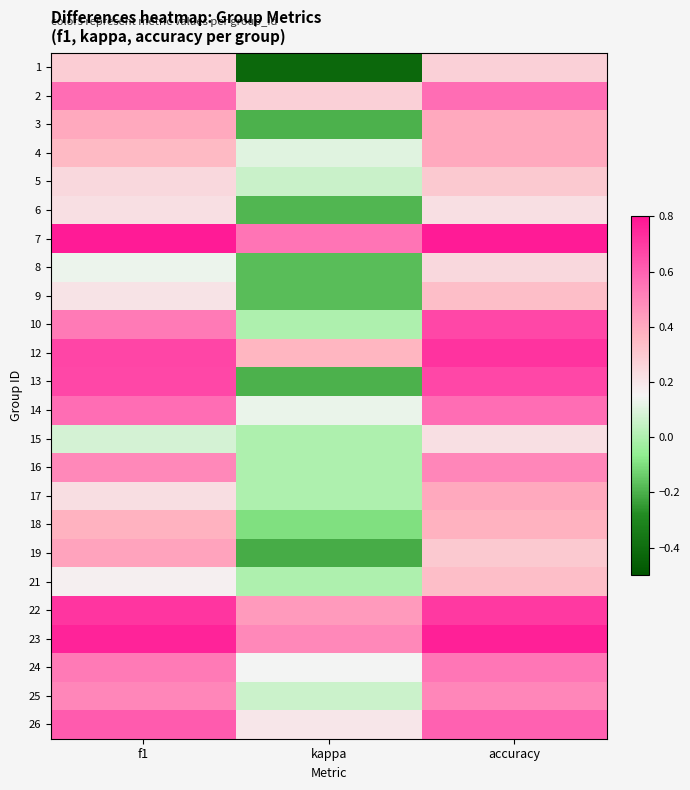

Which label corresponds to the smallest value in the chart?

kappa